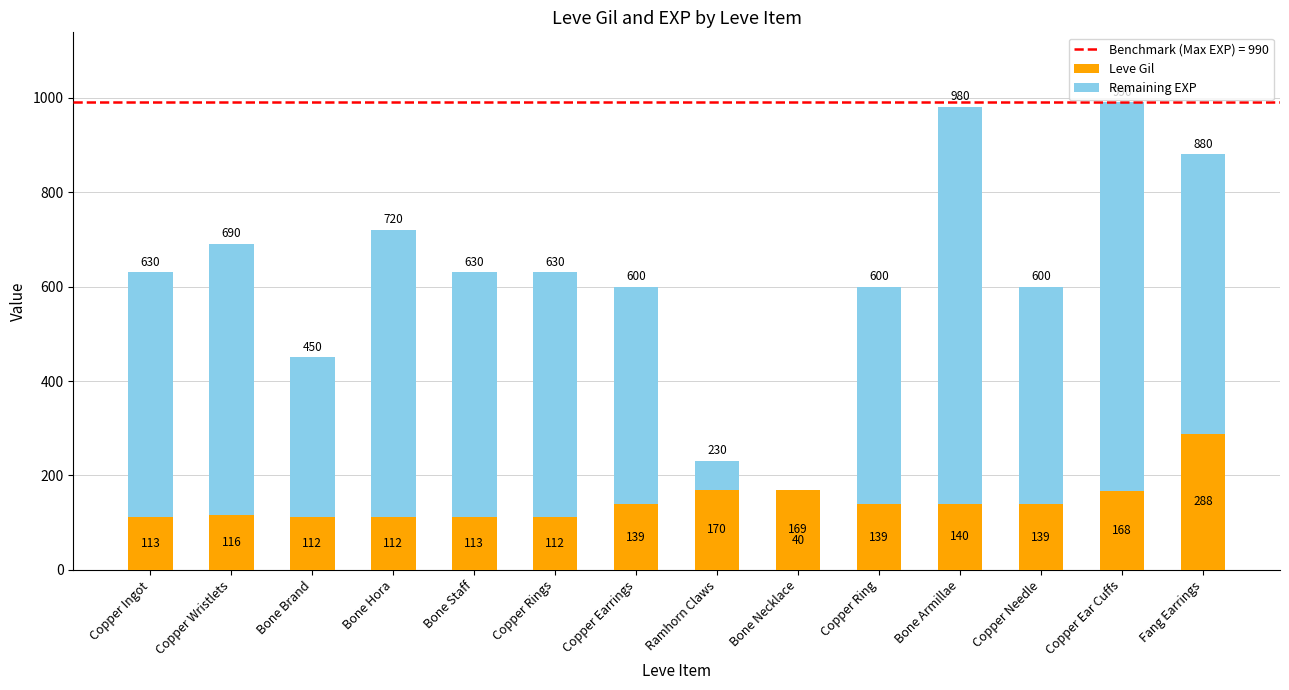

Is it true that Leve Gil equals 211 at Bone Armillae?

False